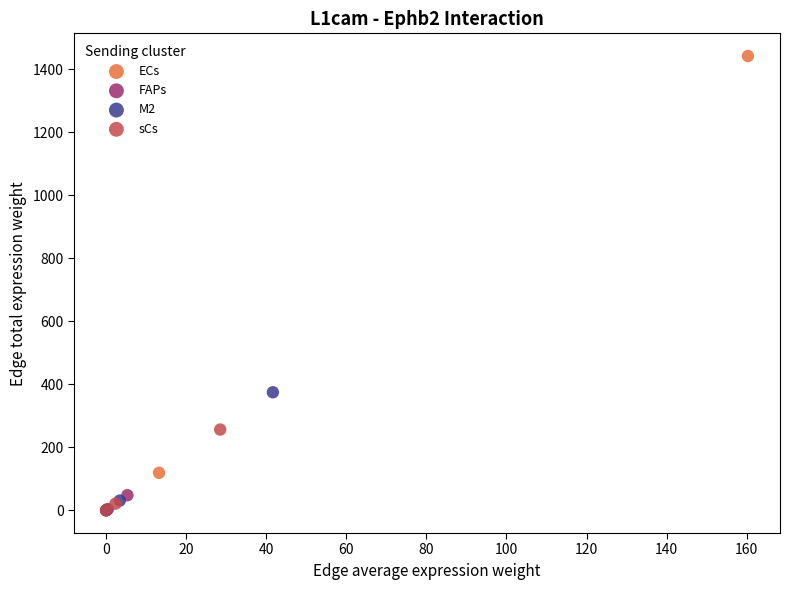

What are all the series names shown in the legend?

ECs, FAPs, M2, sCs